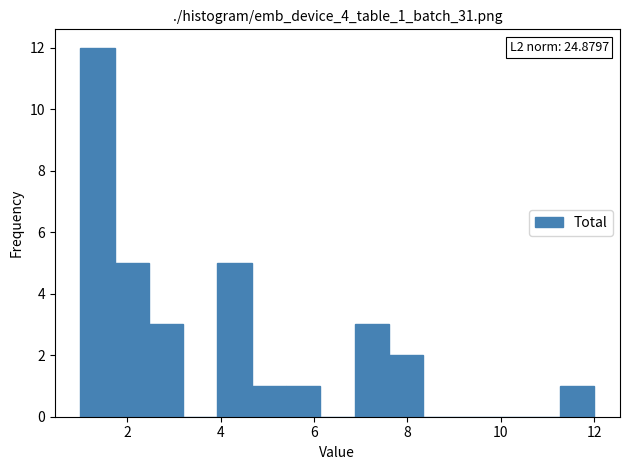

Around what value on the x-axis is the tallest bar? Give the approximate position of its centre, as read against the axis.

1.4